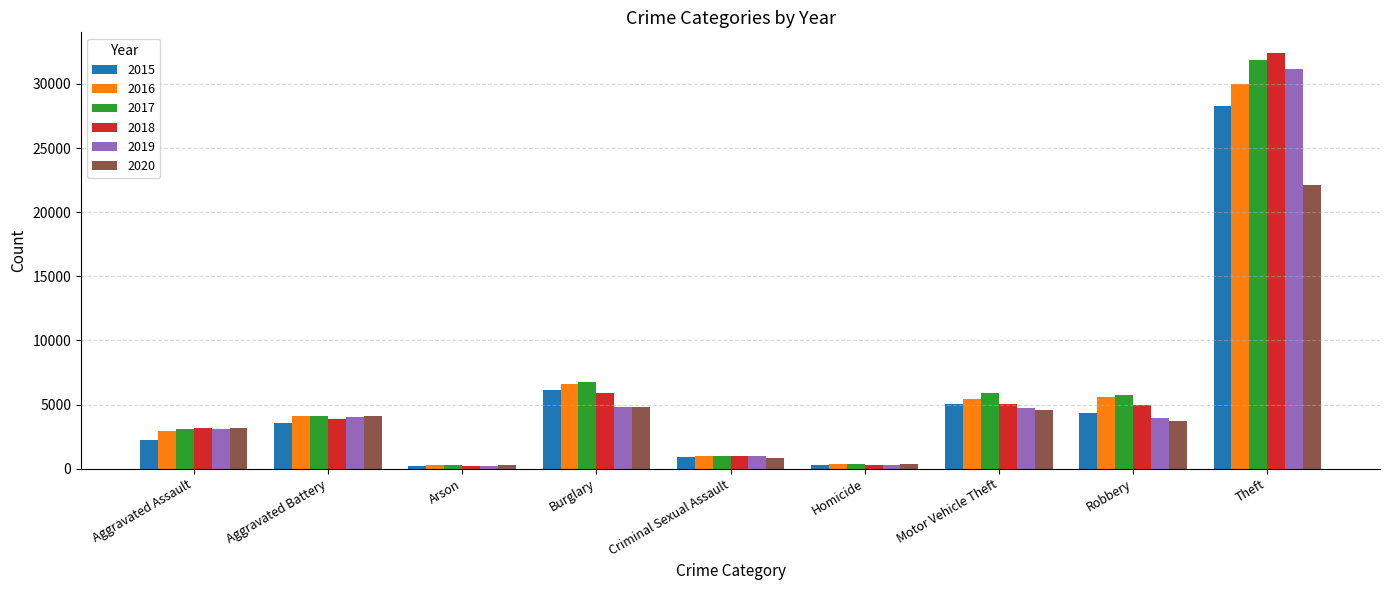

Read the 2018 value at Motor Vehicle Theft, to the nearest 100.

5100